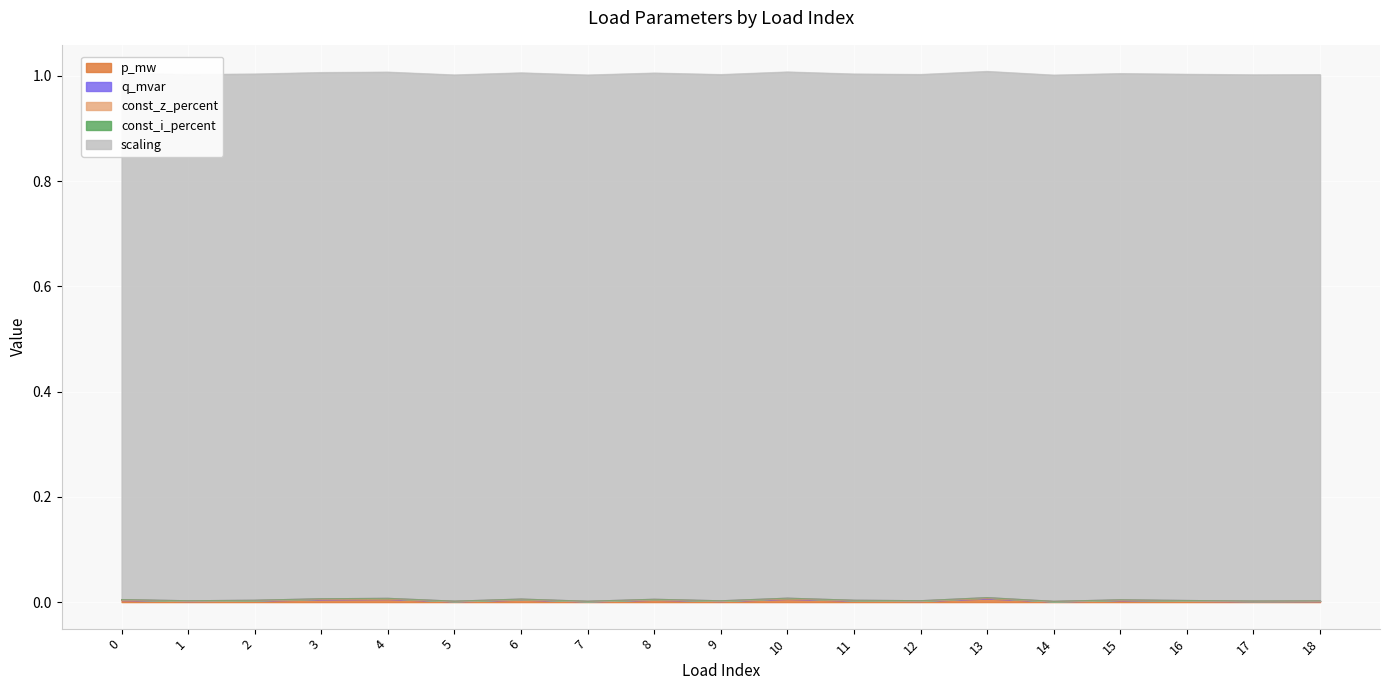

Between 7 and 18, which series saw the biggest shift?

p_mw